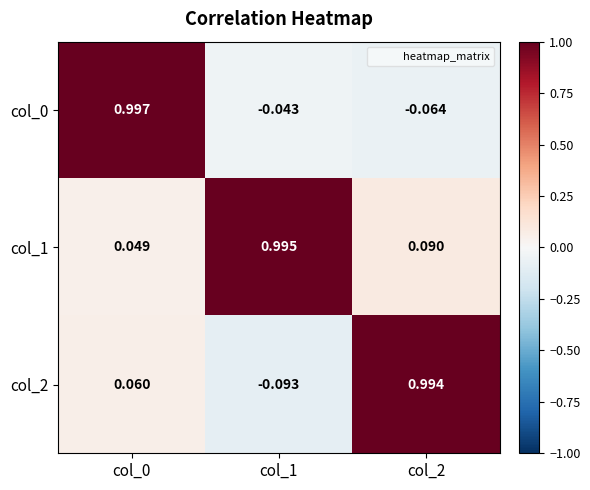

How many series are shown in this chart?

3